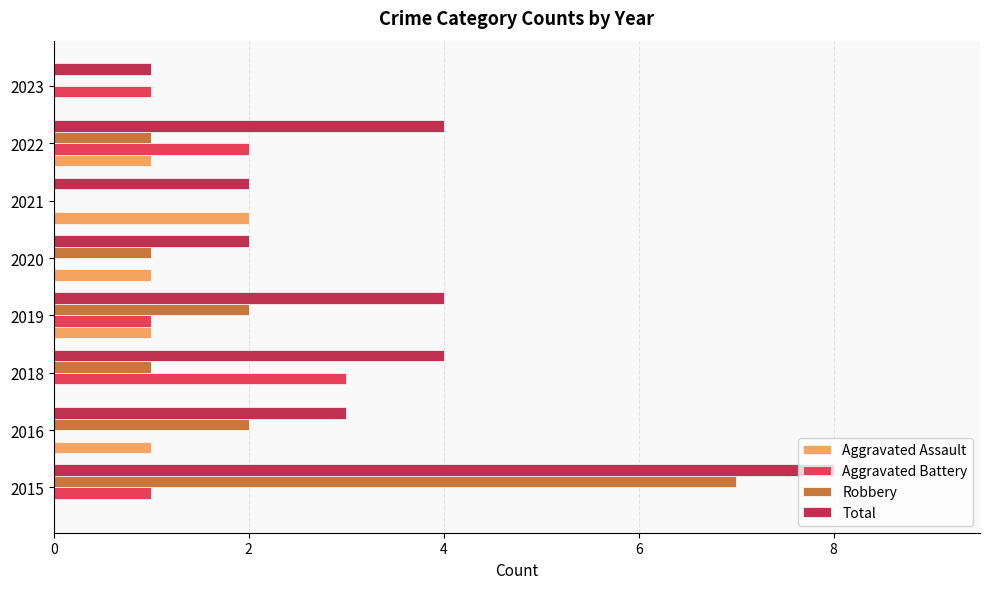

The Aggravated Battery series shows 0 at 2021. True or false?

True